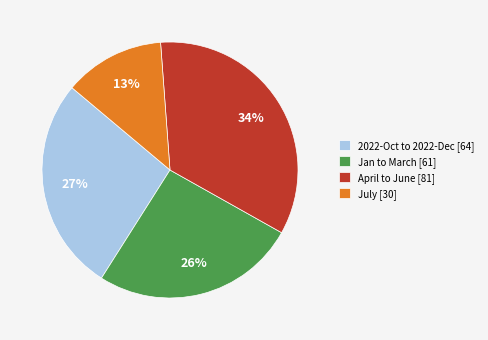

The July [30] slice represents 20% of the pie. True or false?

False